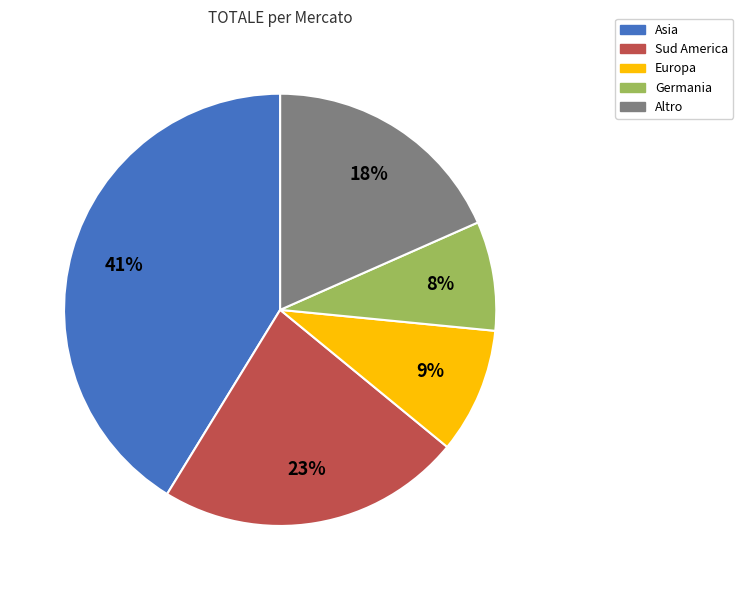

To the nearest percent, what is the difference between the largest and smallest slice percentages?

33%